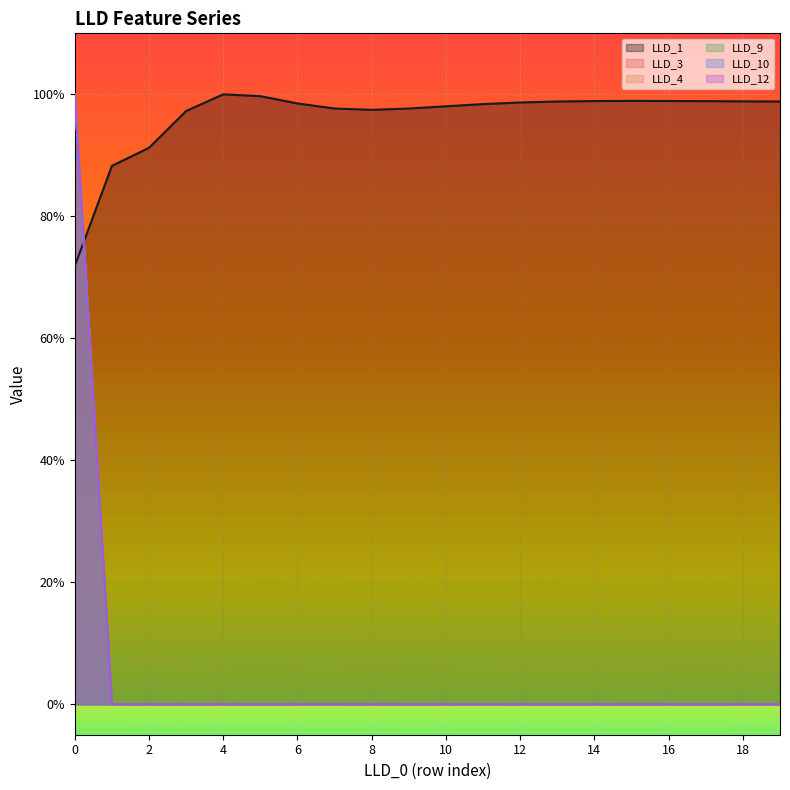

How many lines are shown in the chart?

6